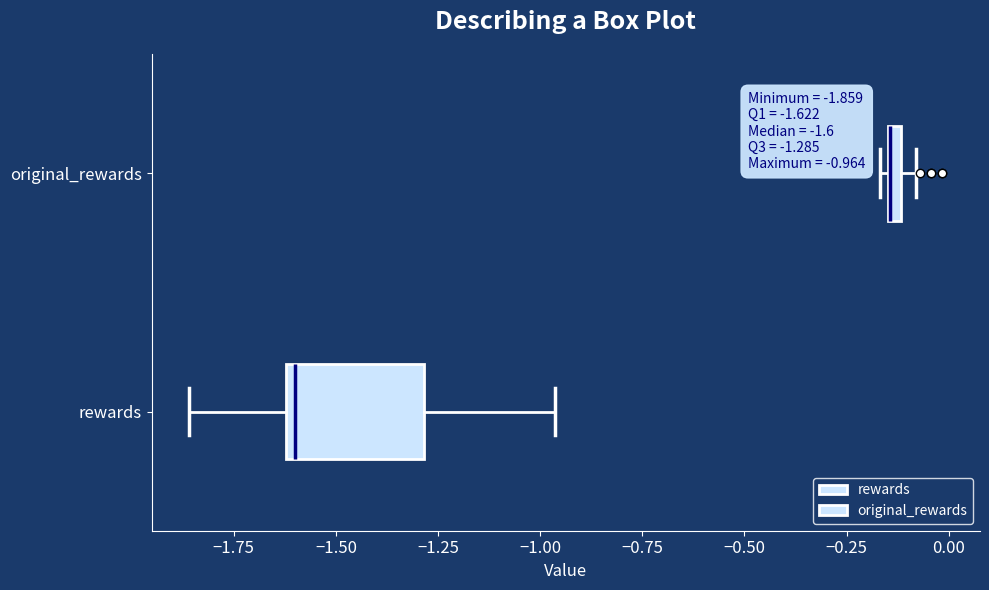

Which box is the widest, from its left edge to its right edge?

rewards